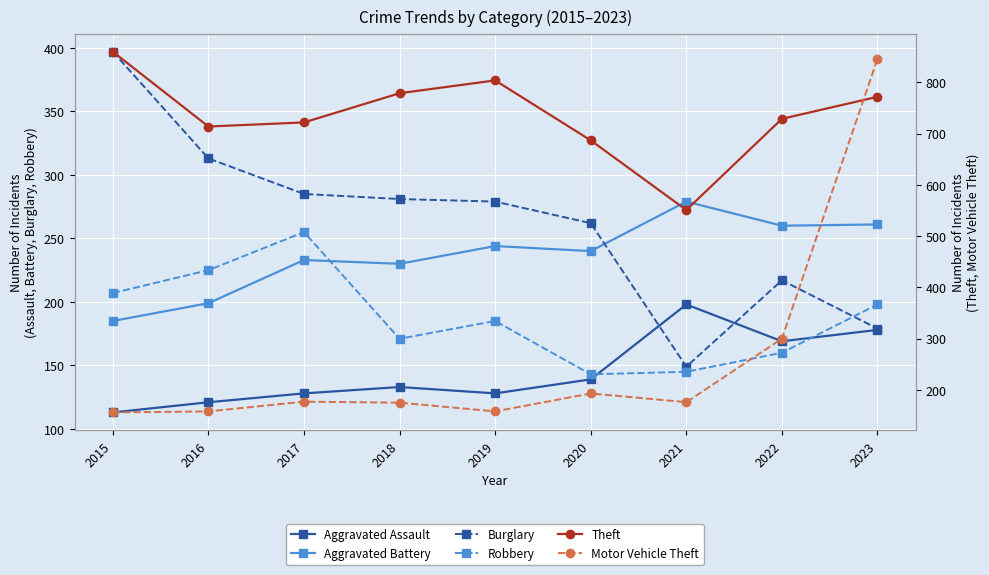

At 2023, list the series in order from smallest to largest.

Aggravated Assault, Burglary, Robbery, Aggravated Battery, Theft, Motor Vehicle Theft